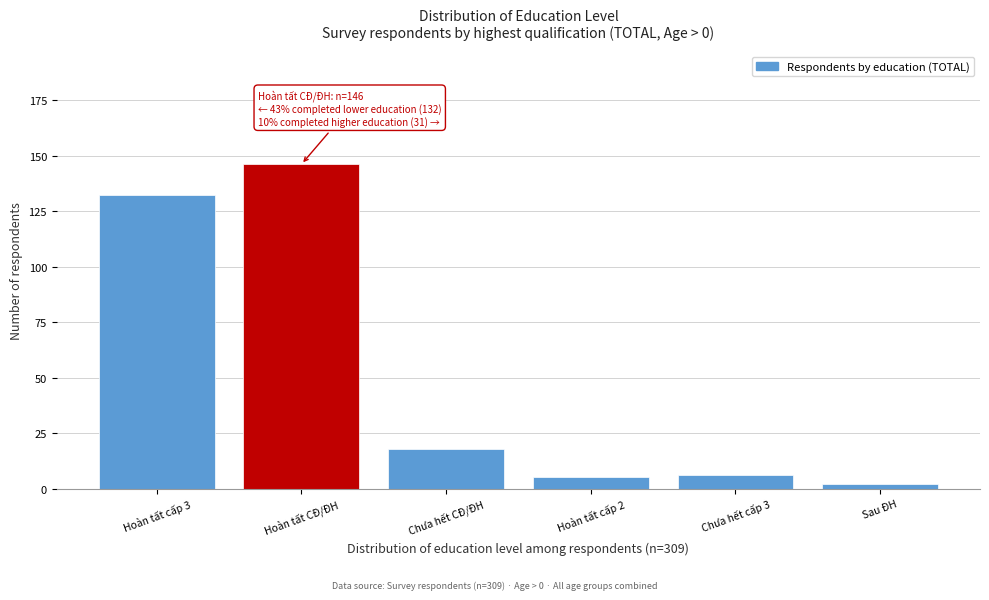

Reading right to left, what are all the values shown in this chart?

2	6	5	18	146	132